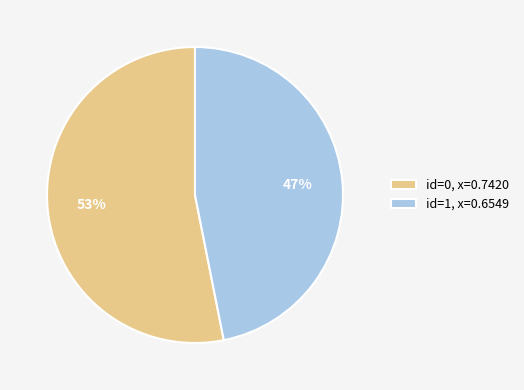

Combined, do id=1, x=0.6549 and id=0, x=0.7420 account for over 50%?

Yes